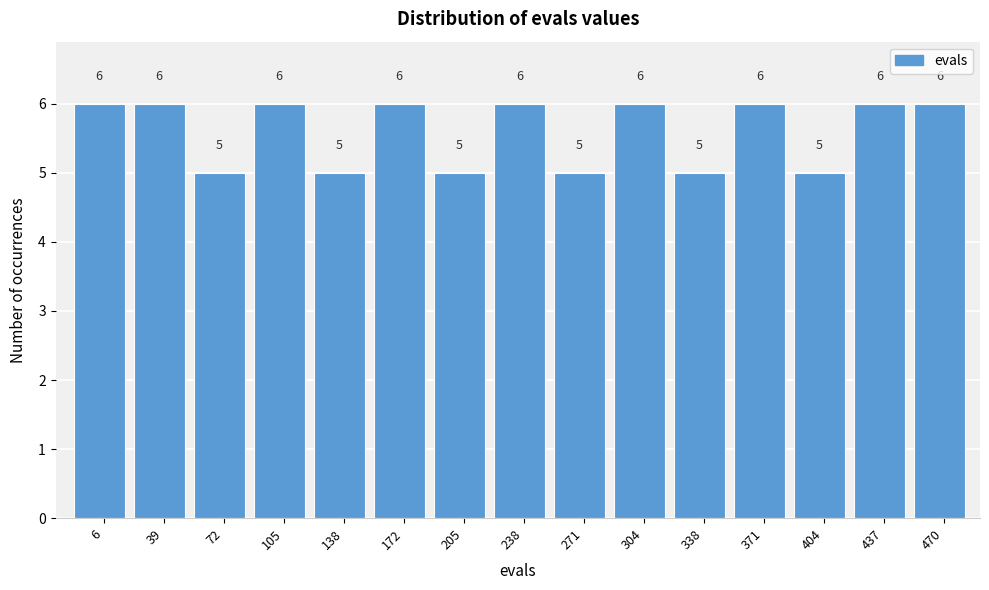

Reading left to right, extract all data points from this chart.

6=6	39=6	72=5	105=6	138=5	172=6	205=5	238=6	271=5	304=6	338=5	371=6	404=5	437=6	470=6